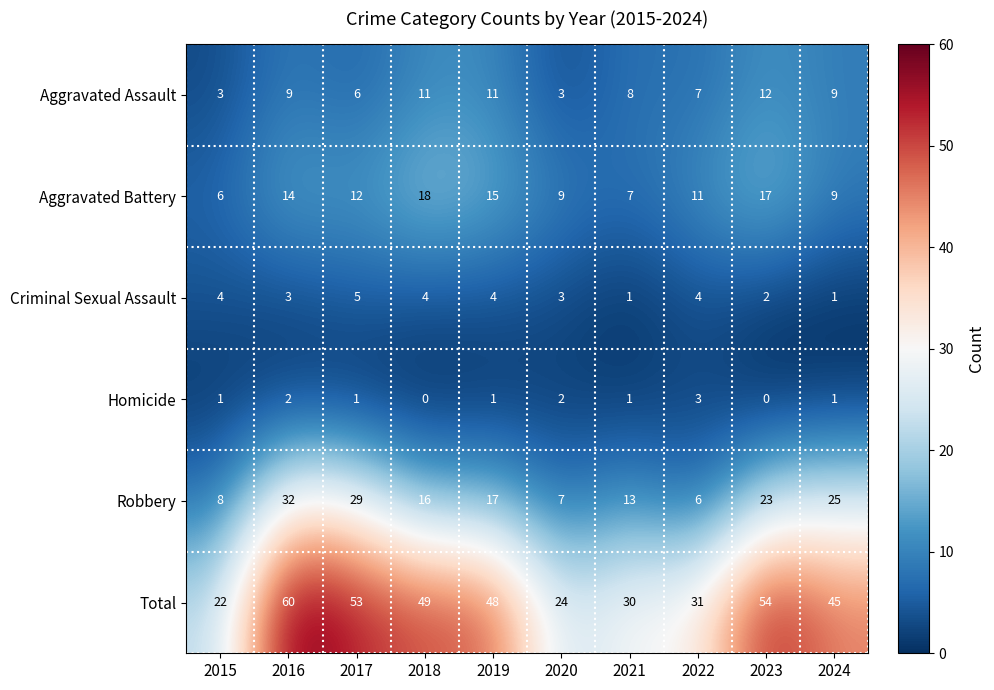

What is the average value of the Total series?

42